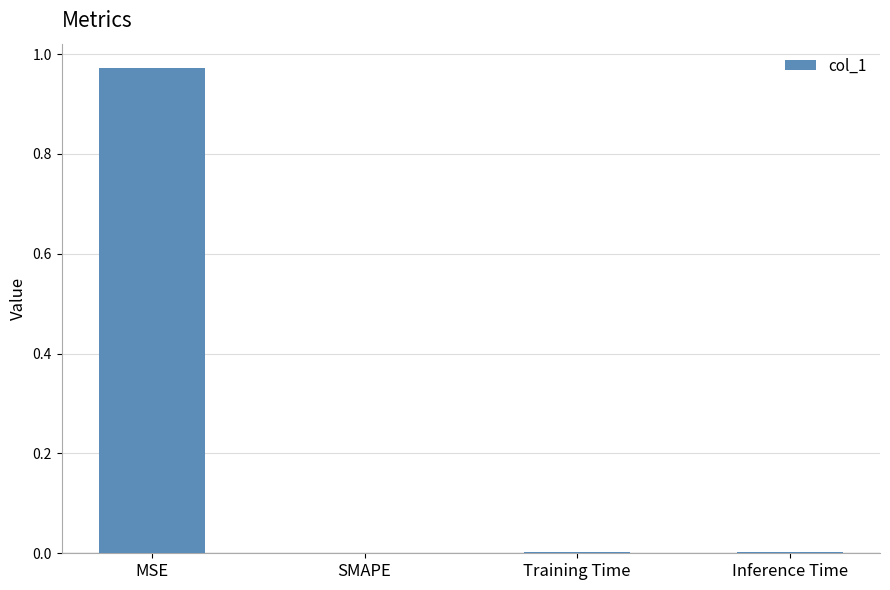

True or false: the data shows 0.0 at Training Time.

True